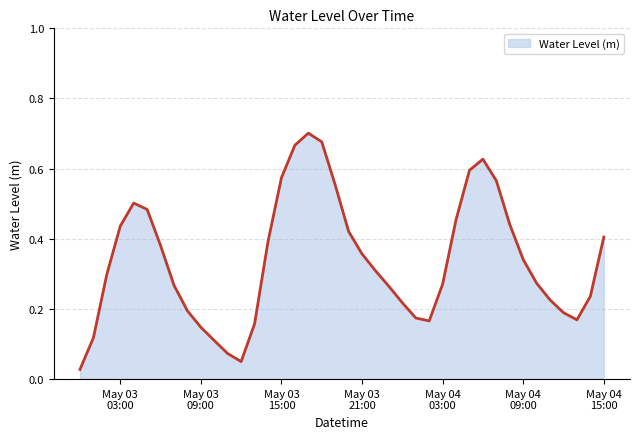

How many lines are shown in the chart?

1